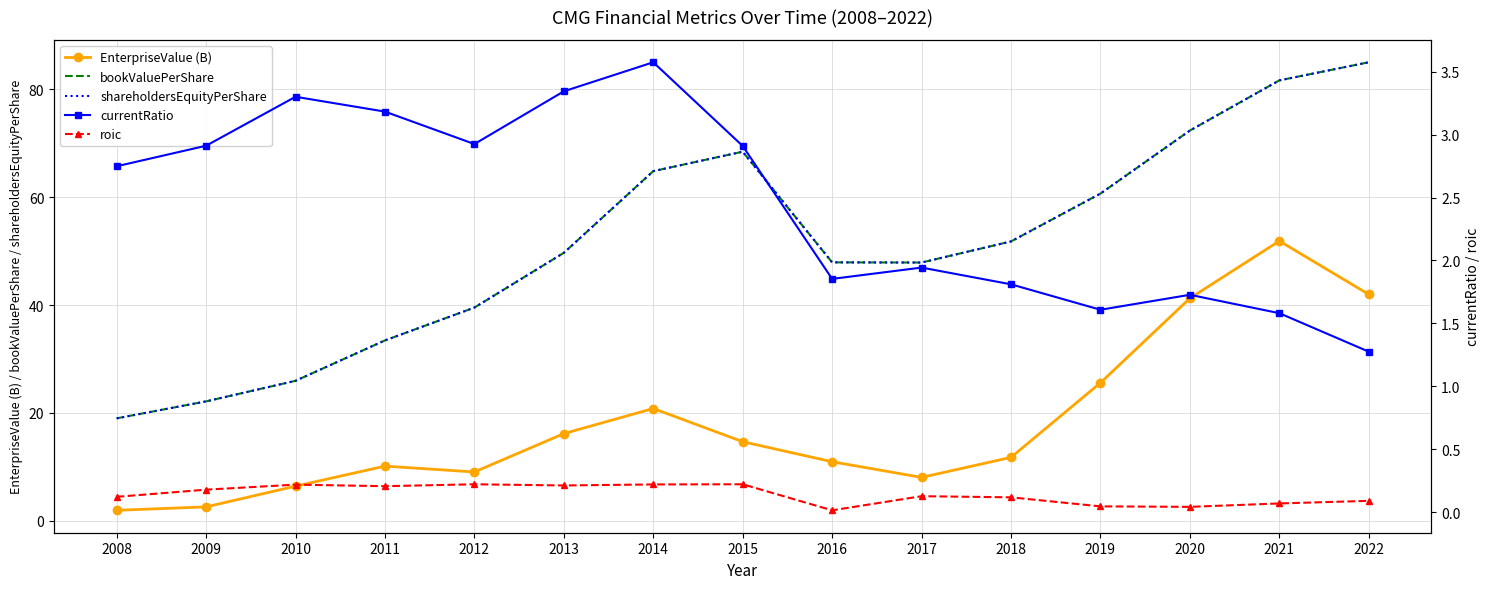

The value of roic at 2014 is 0.2. True or false?

True